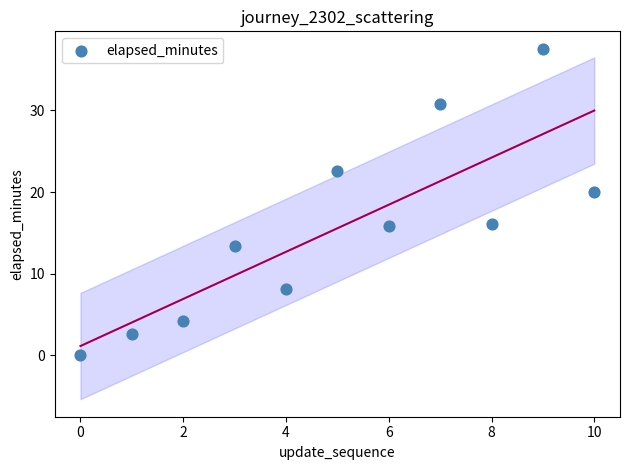

What is the average Y value?

15.6